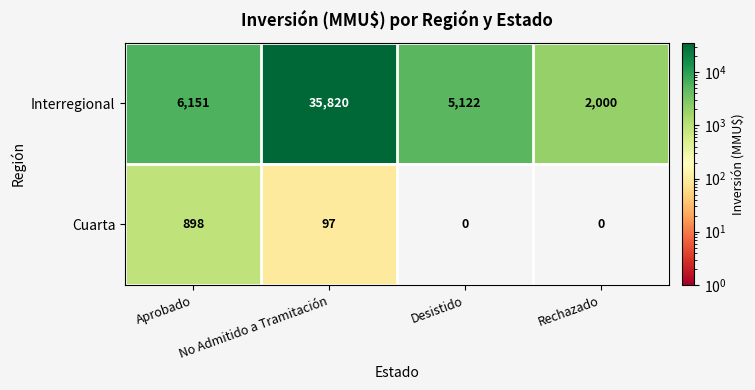

At how many categories does at least one series exceed 31314?

1